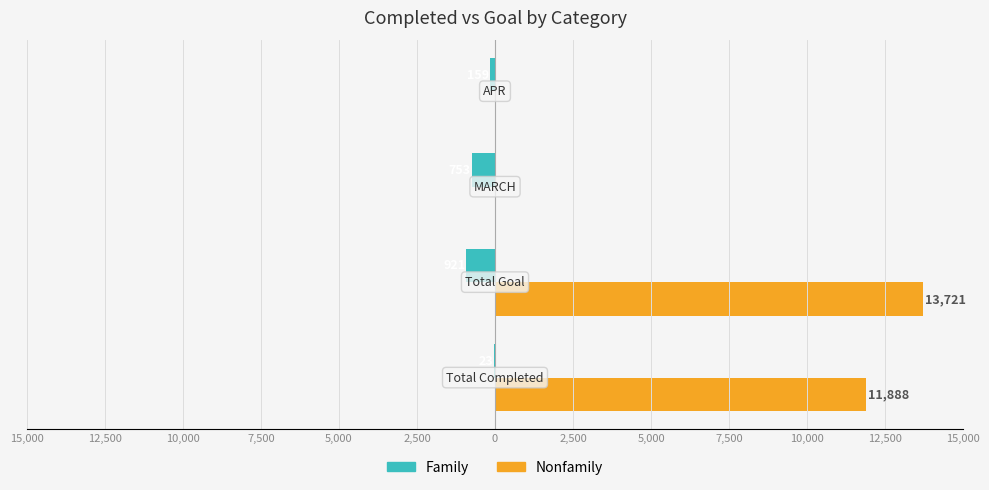

At how many categories does at least one series exceed 11099?

2